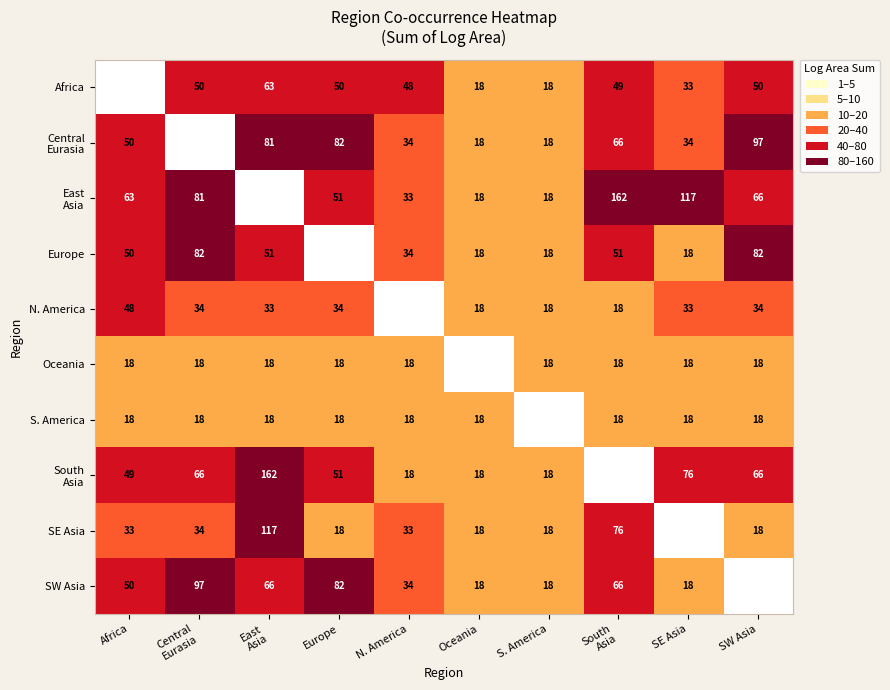

At how many categories does at least one series exceed 121?

2